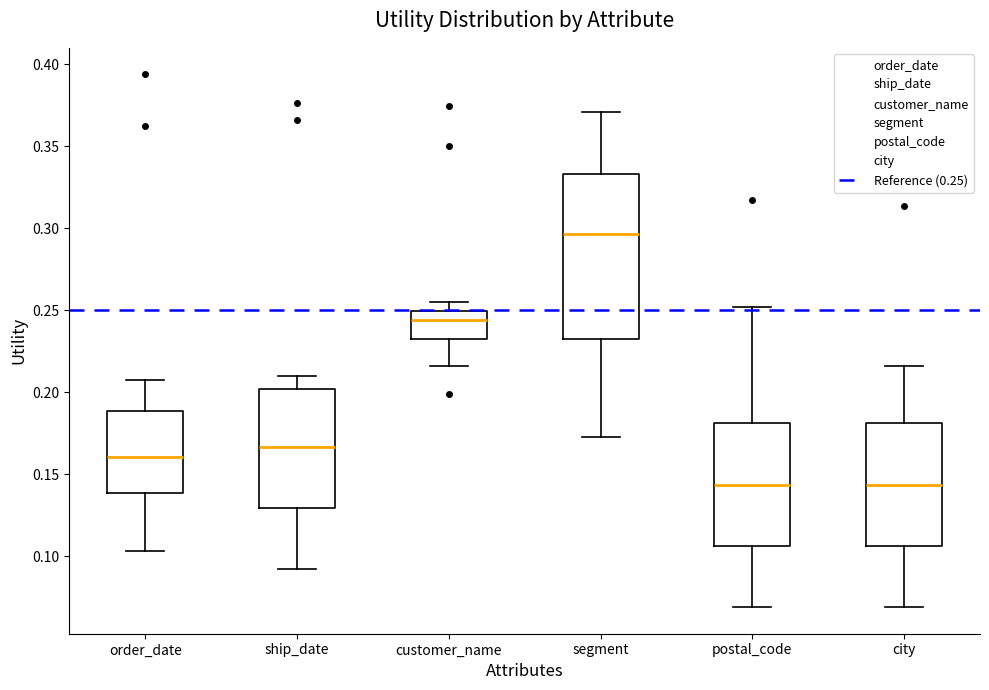

Which box's median line is the highest?

segment